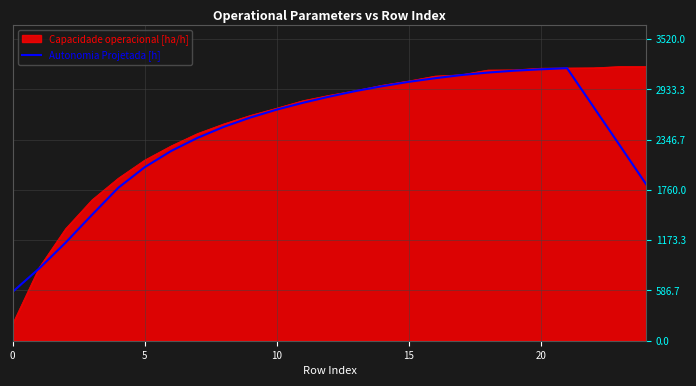

What is the minimum value for Autonomia Projetada [h]?

572.0